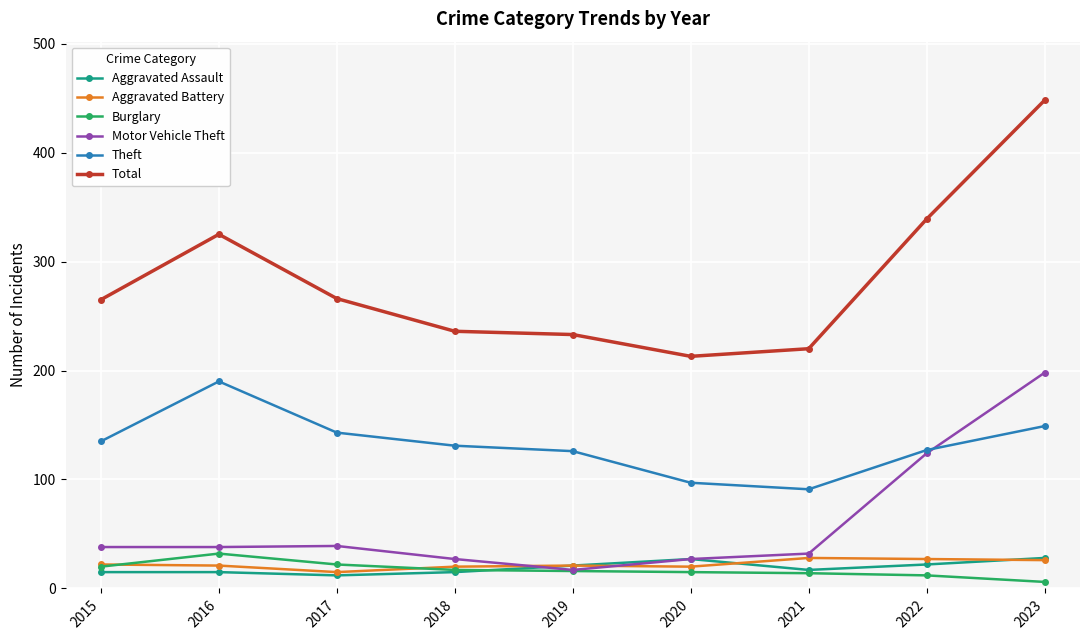

True or false: Burglary and Theft intersect in this chart.

False